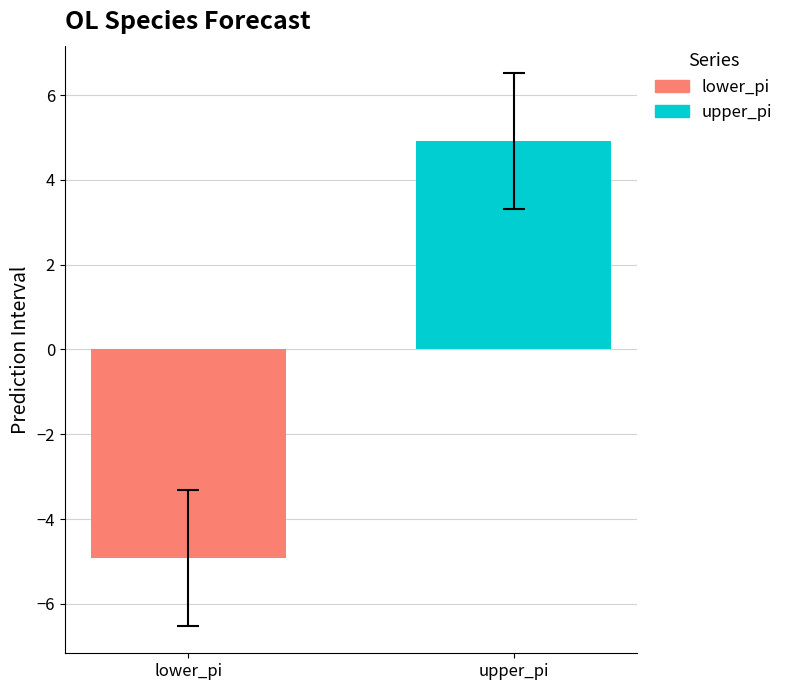

Count the number of categories in the chart.

1